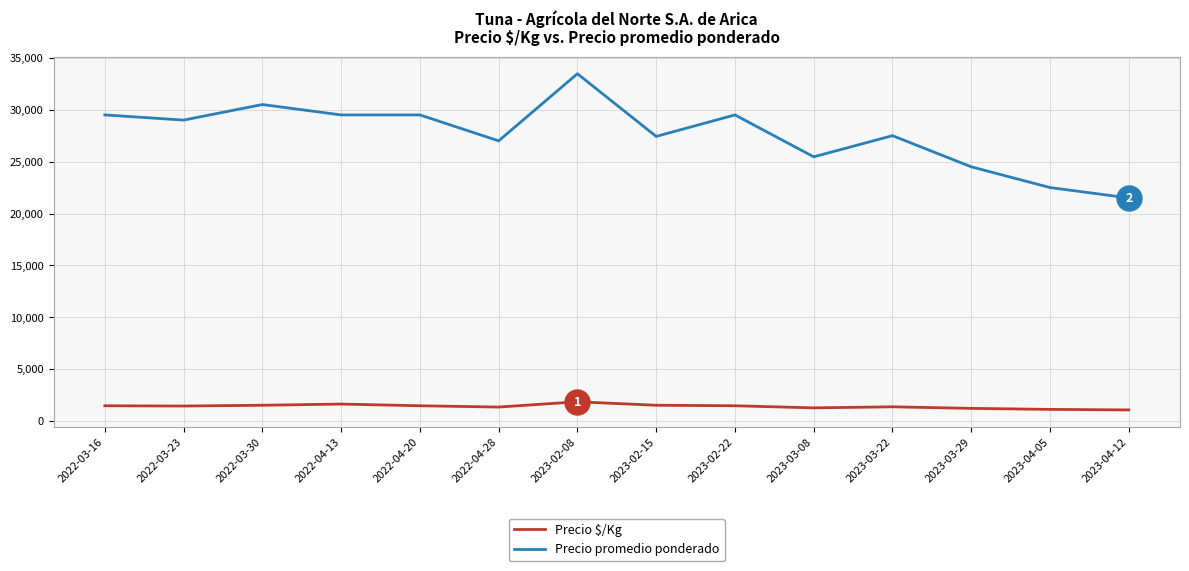

Which series has the largest total across all categories?

Precio promedio ponderado